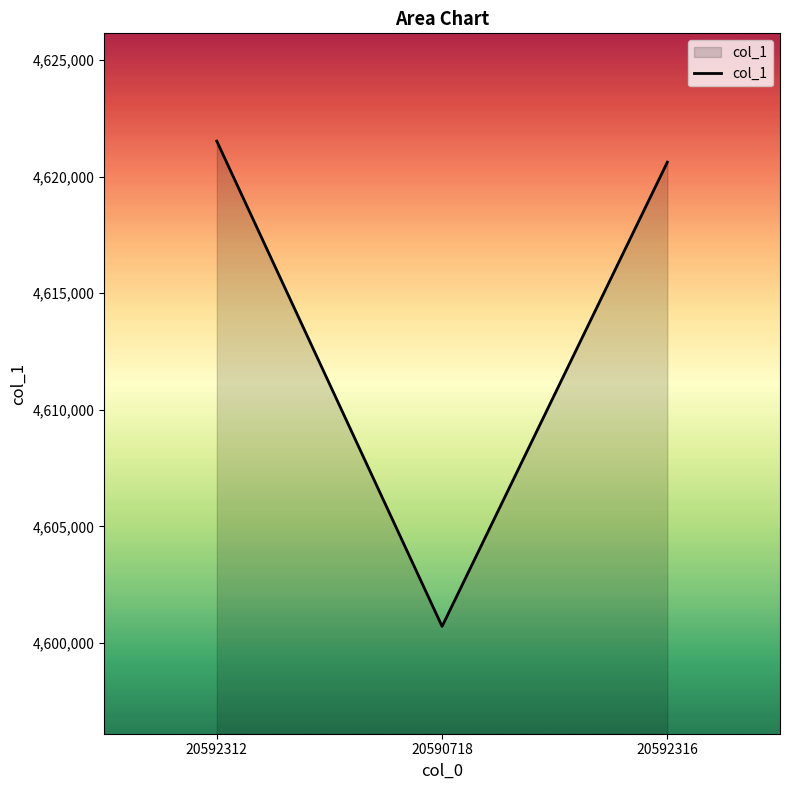

What is the smallest value displayed?

4600718